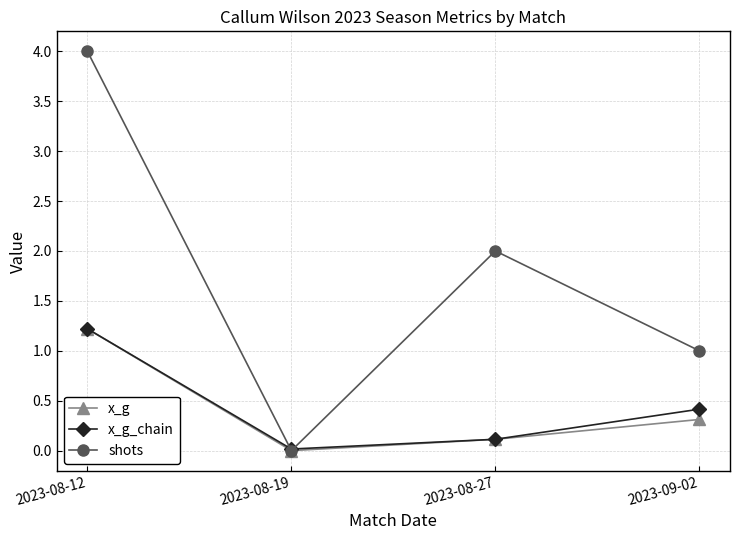

What is the difference between the shots values at 2023-08-12 and 2023-08-27?

2.0